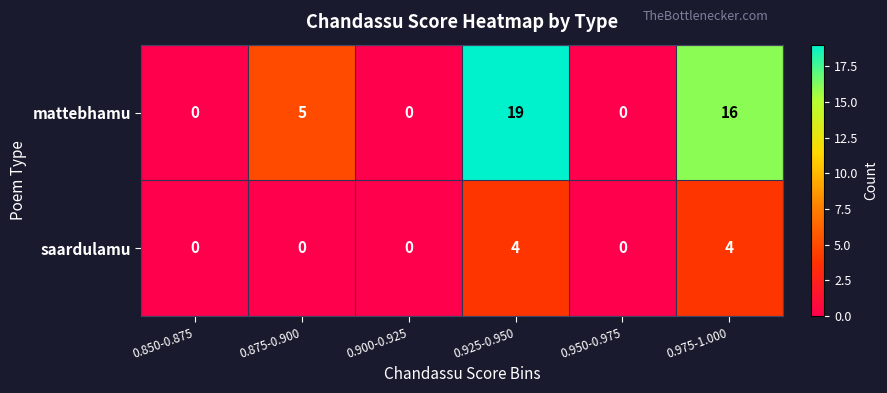

Between 0.875-0.900 and 0.950-0.975, which series saw the biggest shift?

mattebhamu